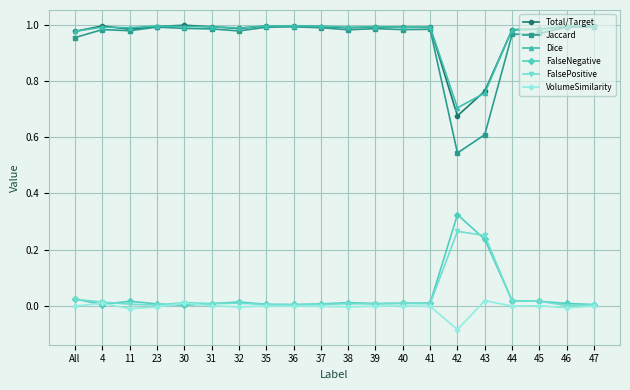

True or false: FalseNegative has more than 1 points higher than both neighbors.

True